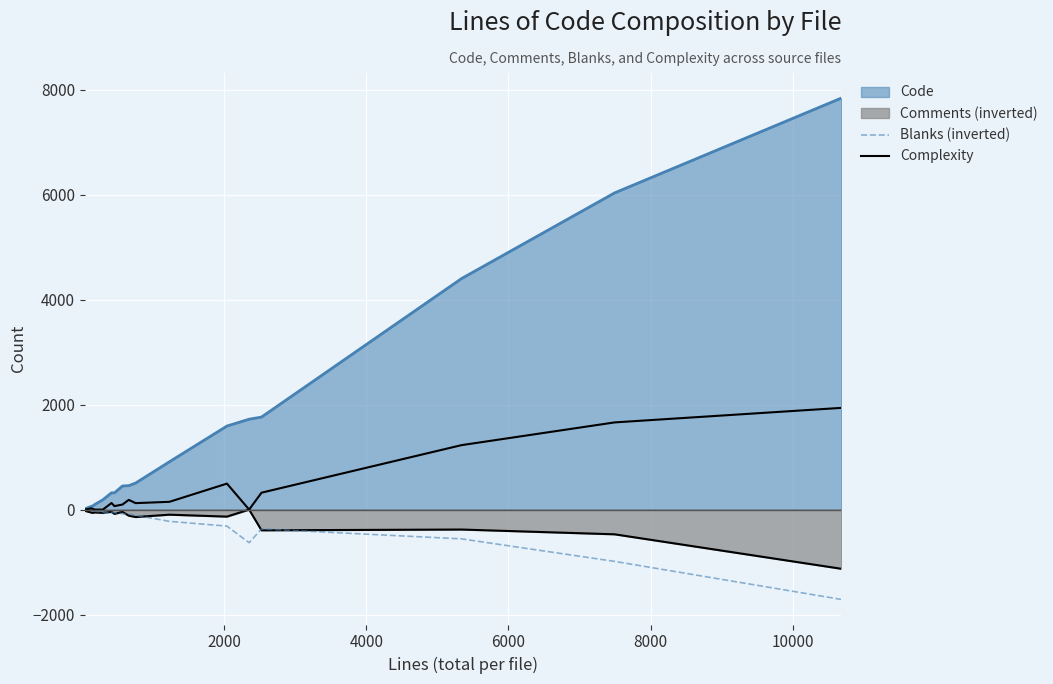

The Blanks (inverted) series shows -1587 at 16. True or false?

False